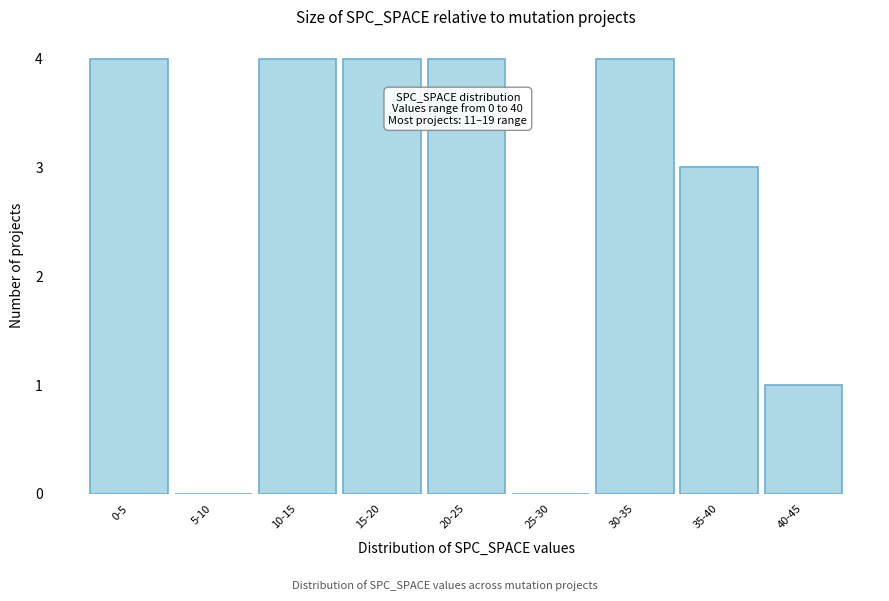

Reading left to right, what are all the values shown in this chart?

0-5=4	5-10=0	10-15=4	15-20=4	20-25=4	25-30=0	30-35=4	35-40=3	40-45=1